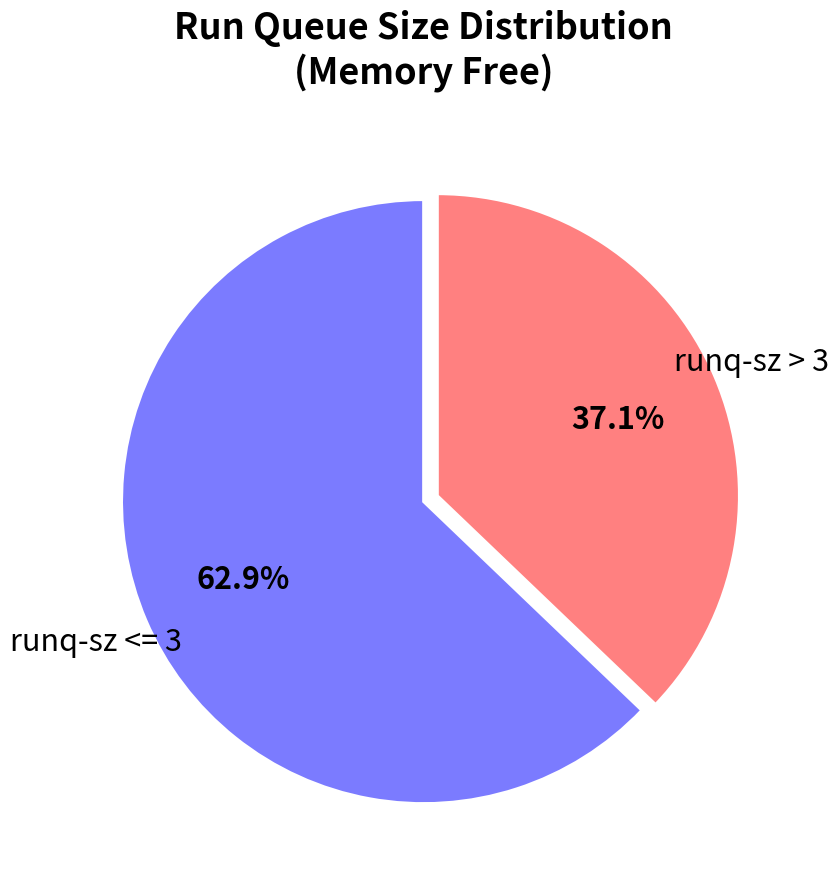

Combined, what portion of the pie is runq-sz > 3 and runq-sz <= 3?

100.0%